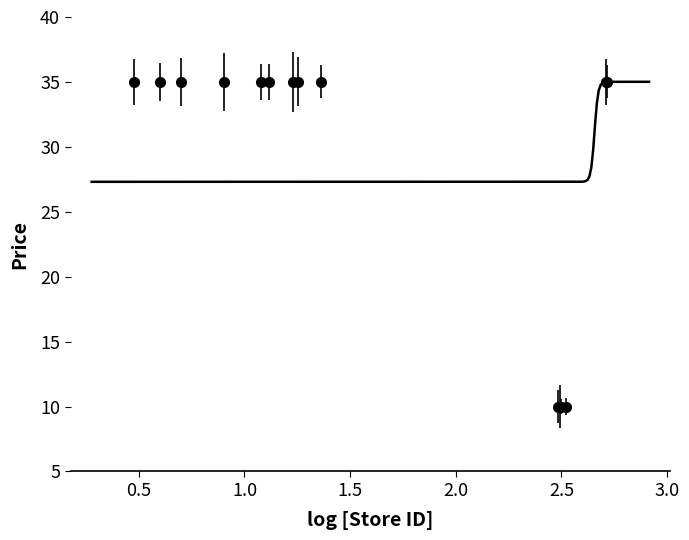

At which label is the value closest to 22?

304